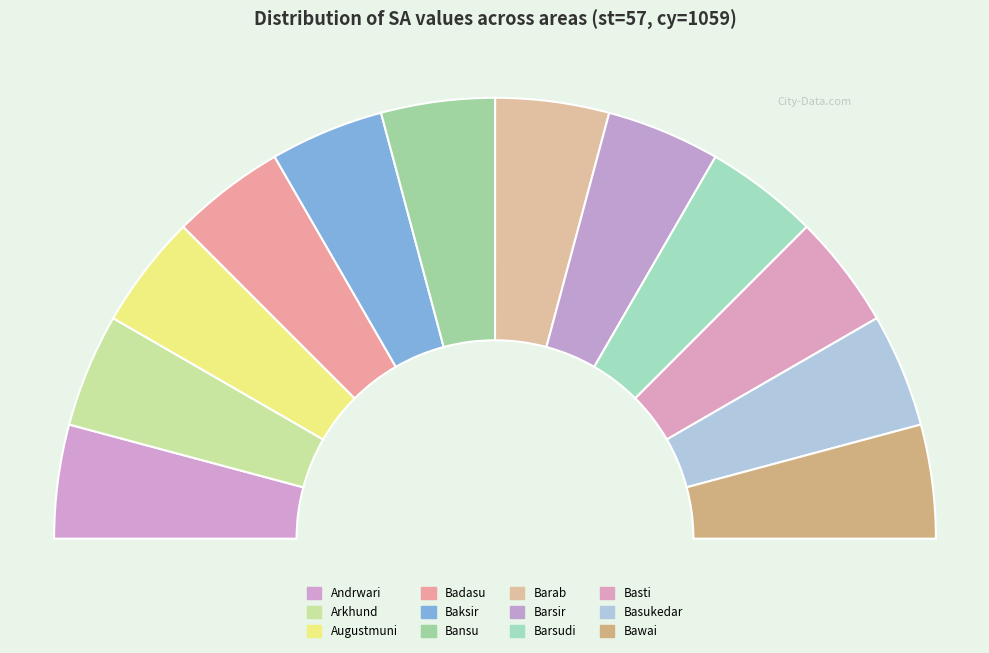

Rank the categories by value from highest to lowest.

Badasu, Bawai, Andrwari, Bansu, Arkhund, Barab, Basti, Basukedar, Augustmuni, Baksir, Barsudi, Barsir